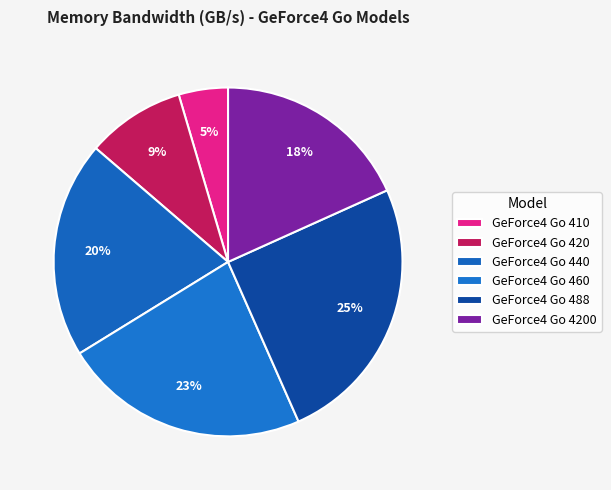

Do GeForce4 Go 440 and GeForce4 Go 420 together represent more than half of the pie?

No